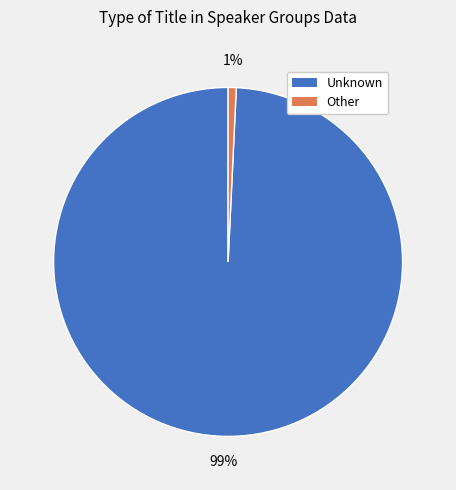

How many slices are in this pie chart?

2